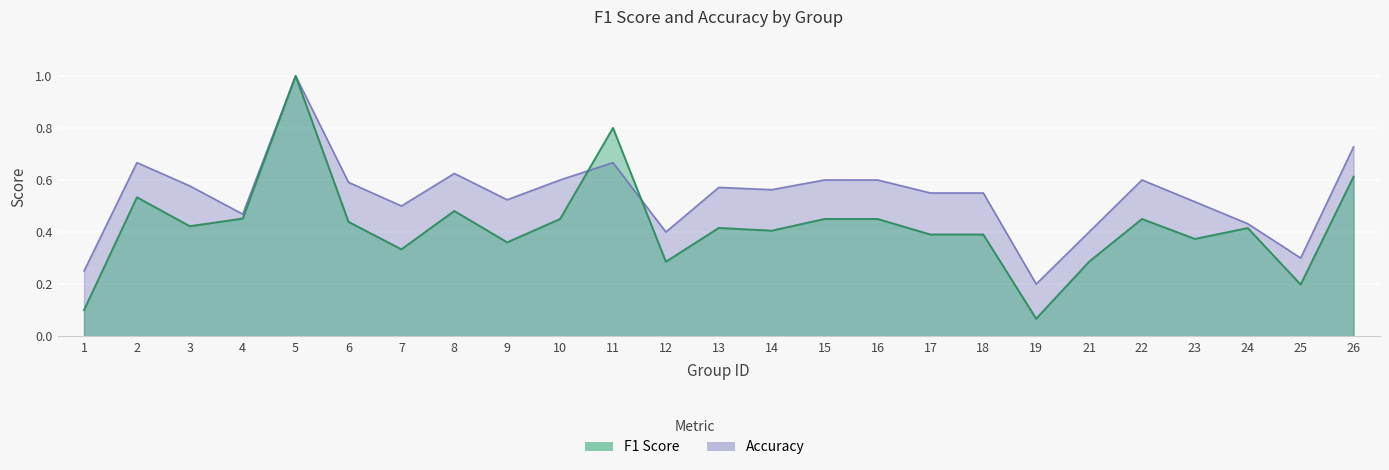

How many lines are shown in the chart?

2